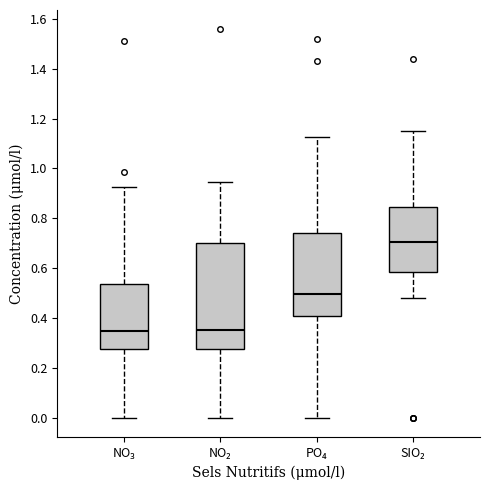

Which box has the highest median line?

SIO₂